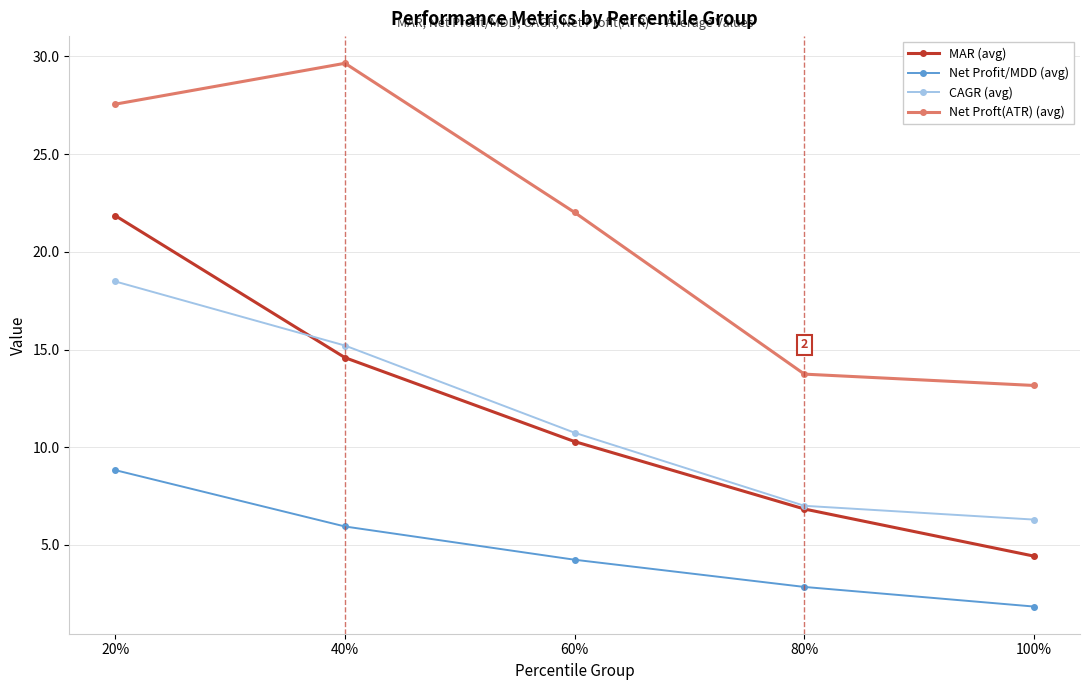

Where does the CAGR (avg) series first go above 10?

20%